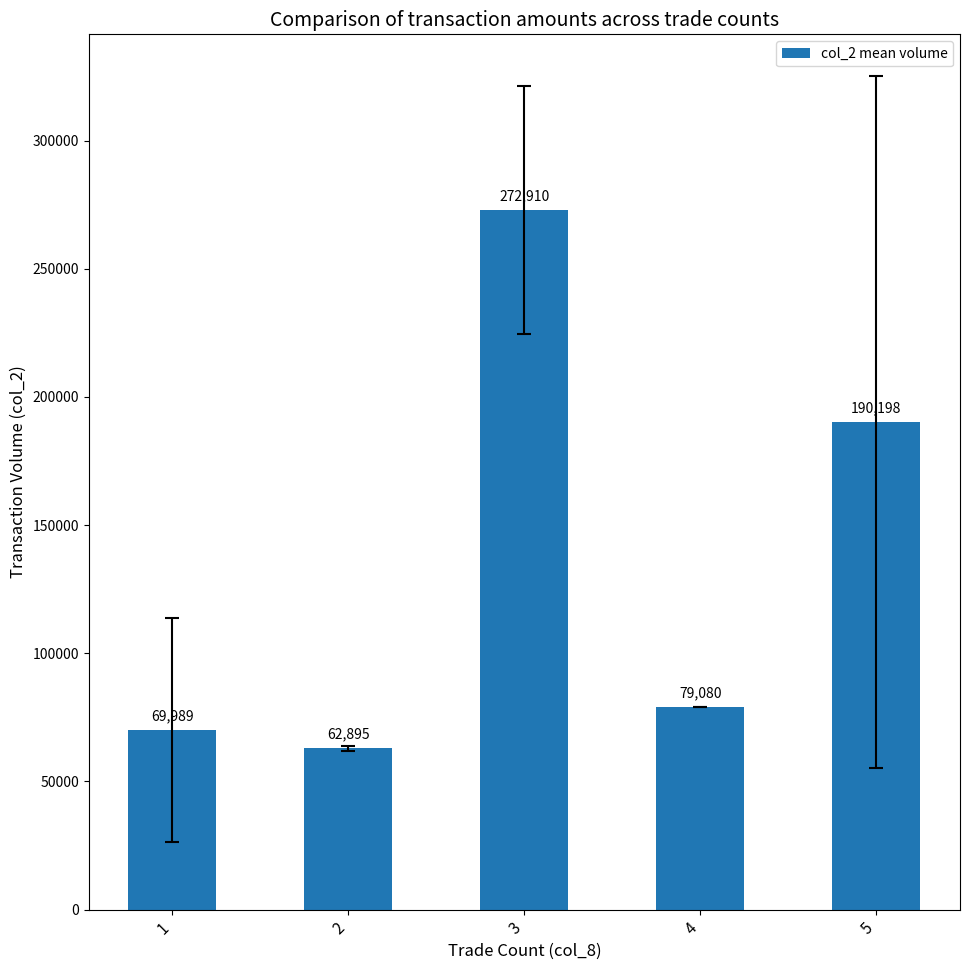

List the labels in order of value, smallest first.

2, 1, 4, 5, 3